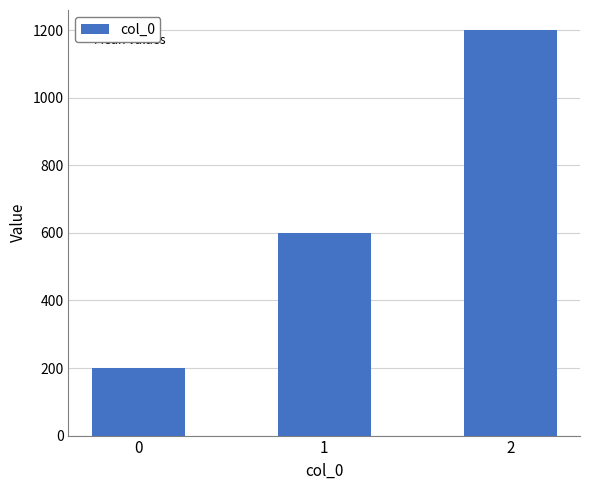

Rank the categories by value from highest to lowest.

2, 1, 0